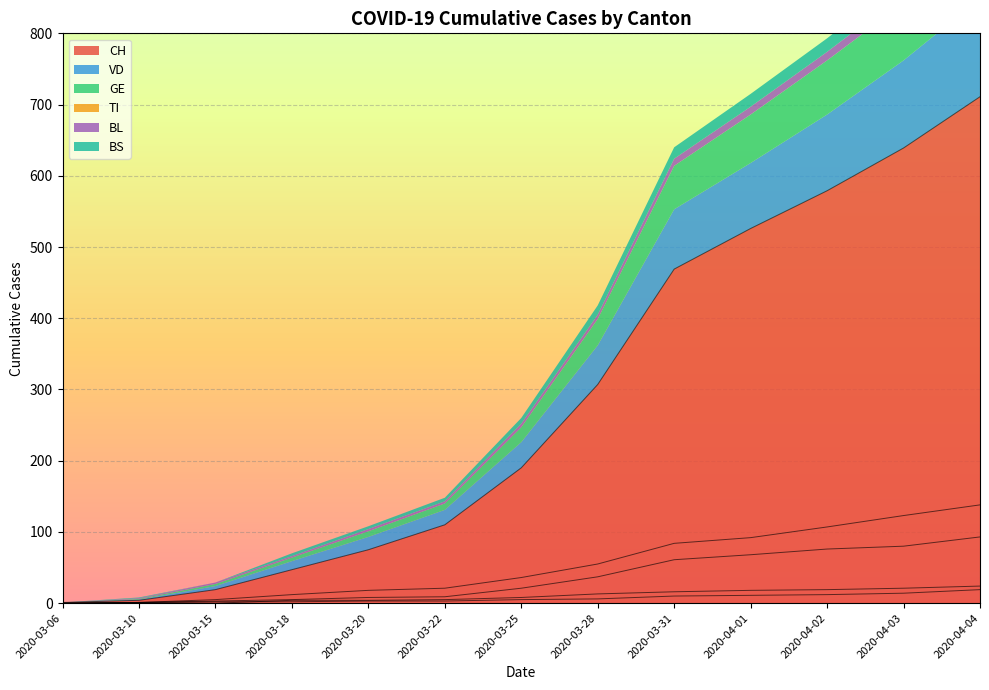

How many data points in CH are less than 190?

6